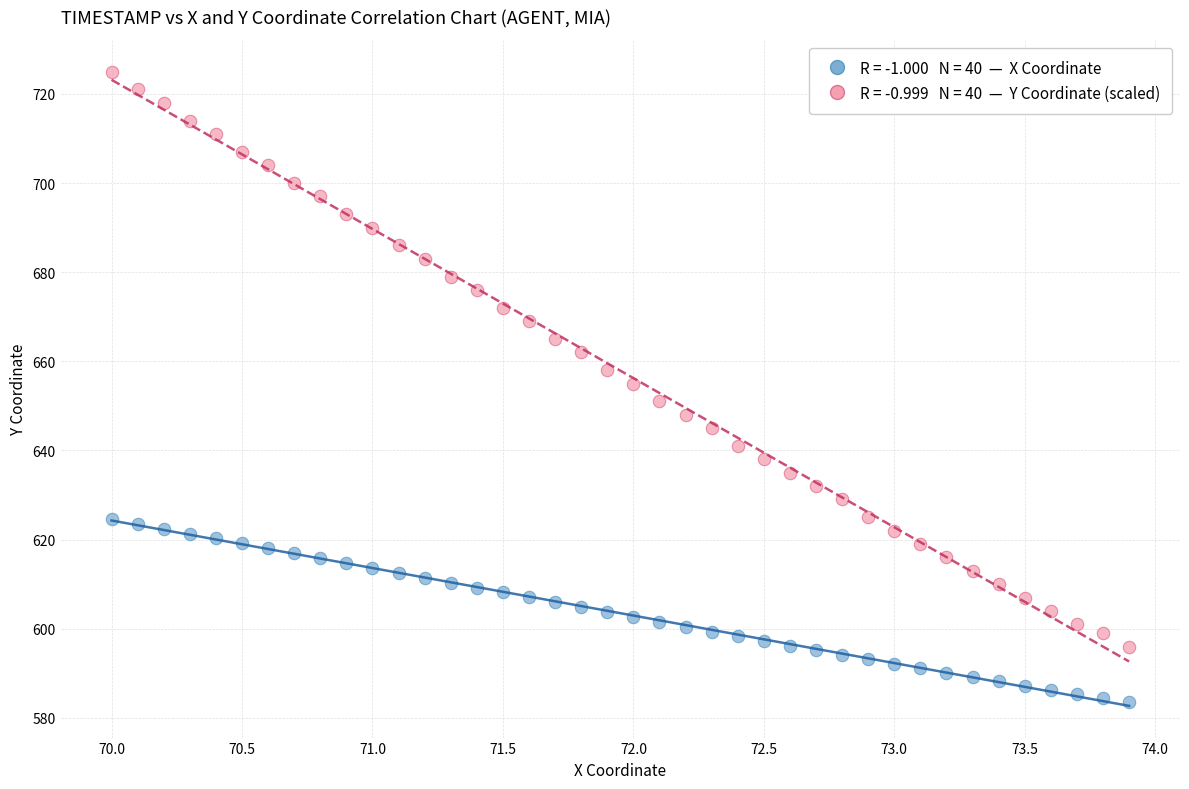

Across all data points, what is the range of X values (max minus min)?

3.9